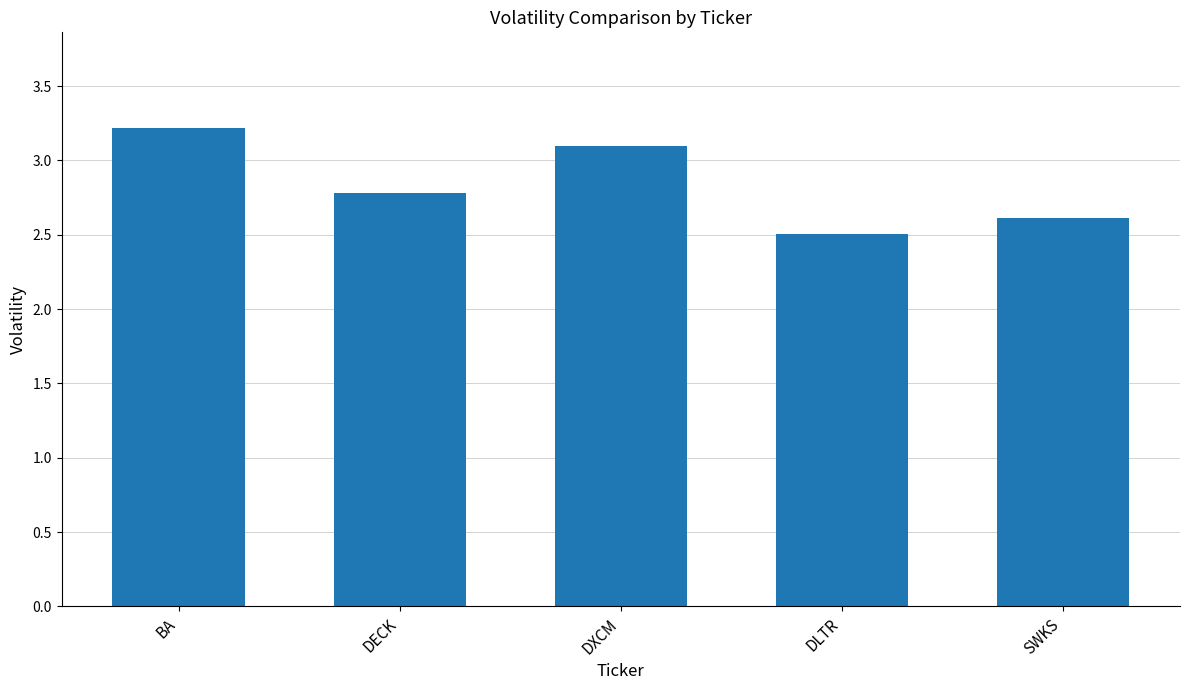

What is the difference between the maximum and minimum values?

0.7